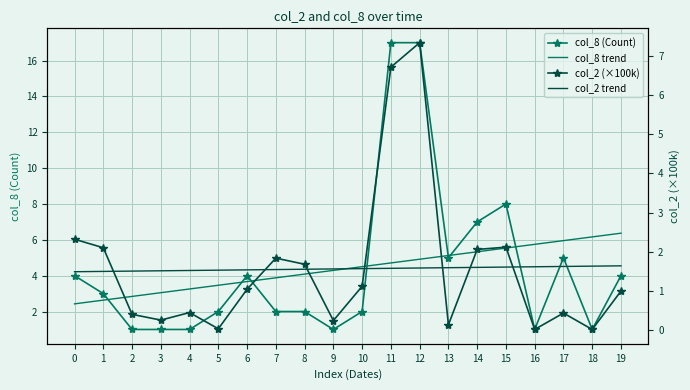

What is the highest value of the col_2 (×100k) series?

7.3